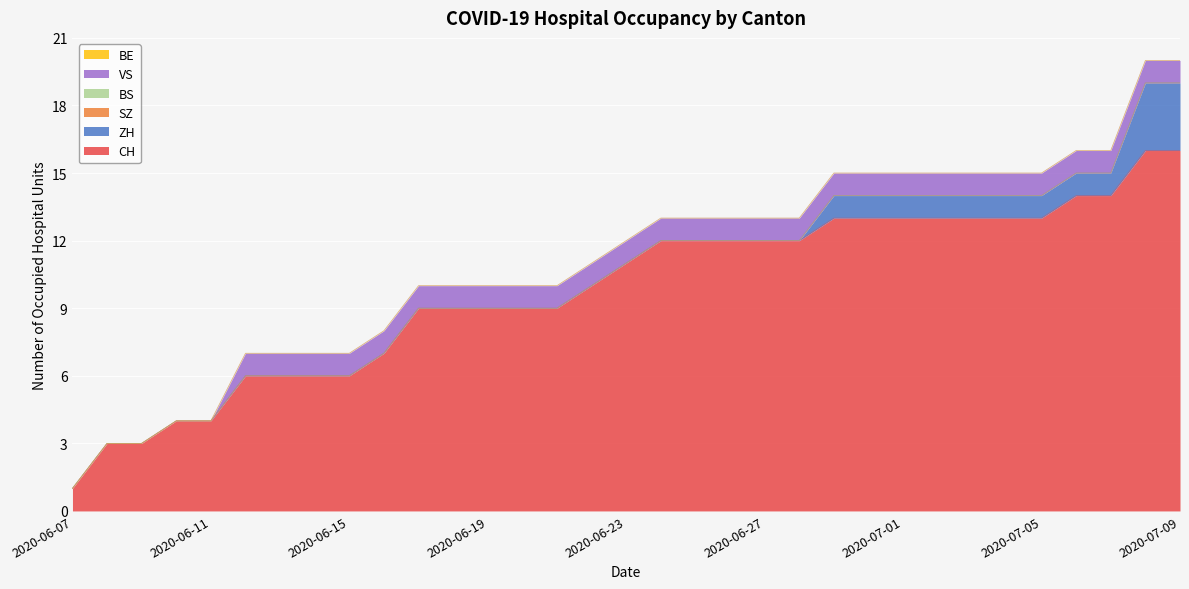

True or false: BE and ZH cross at least once.

False